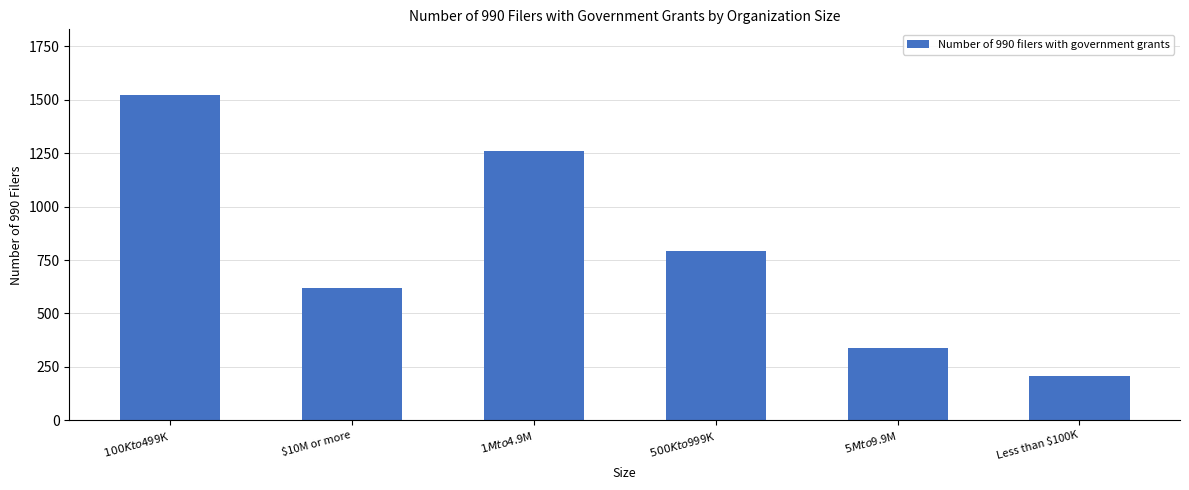

What is the change in value from $100K to $499K to $500K to $999K?

-730